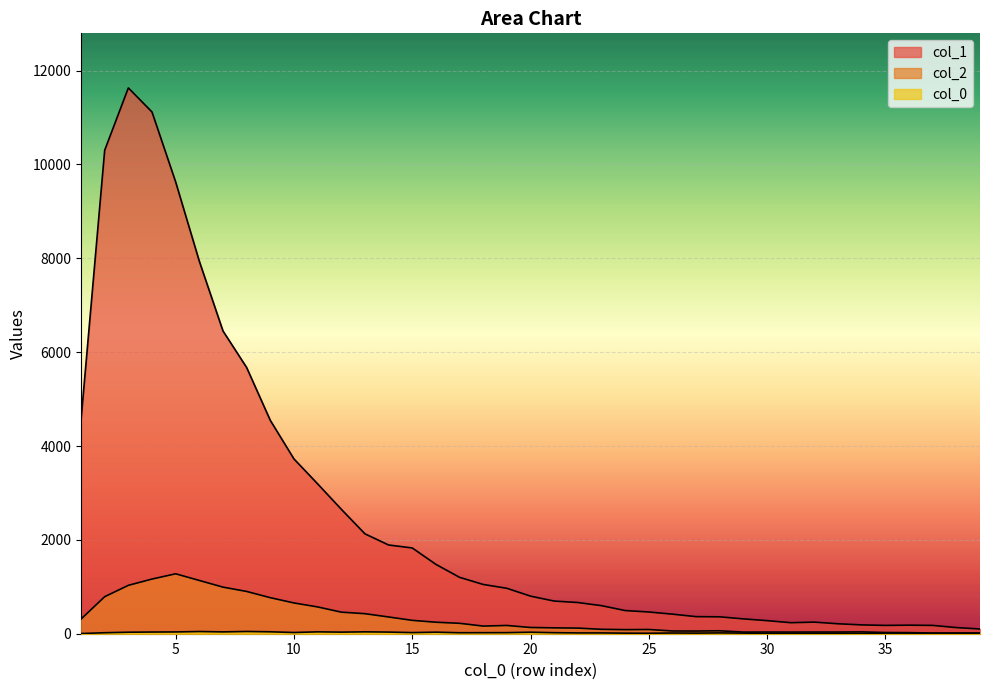

True or false: col_2 has a value of 57 at 30.

False